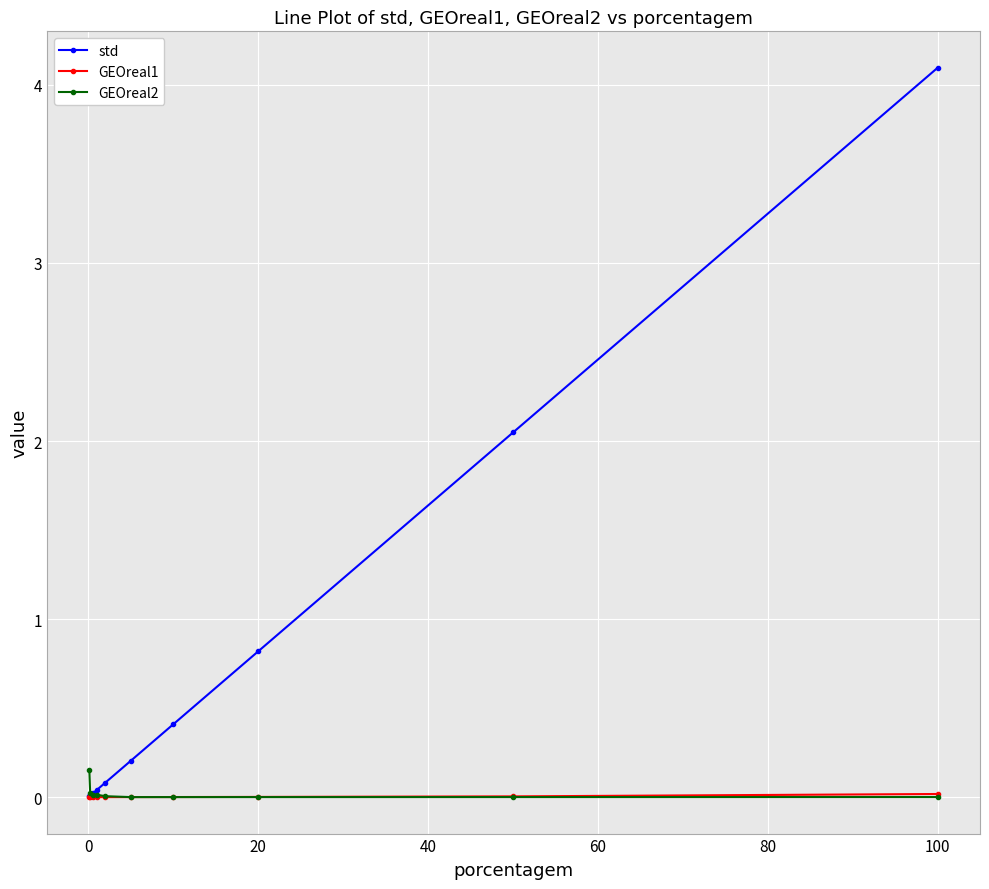

In GEOreal2, how many points are lower than both neighbors (excluding endpoints)?

2